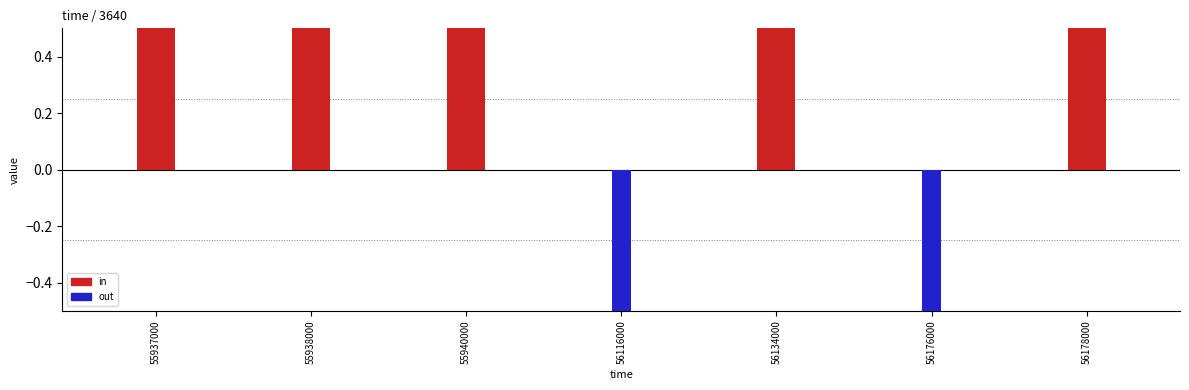

At which category is the sum across all series the highest?

55937000